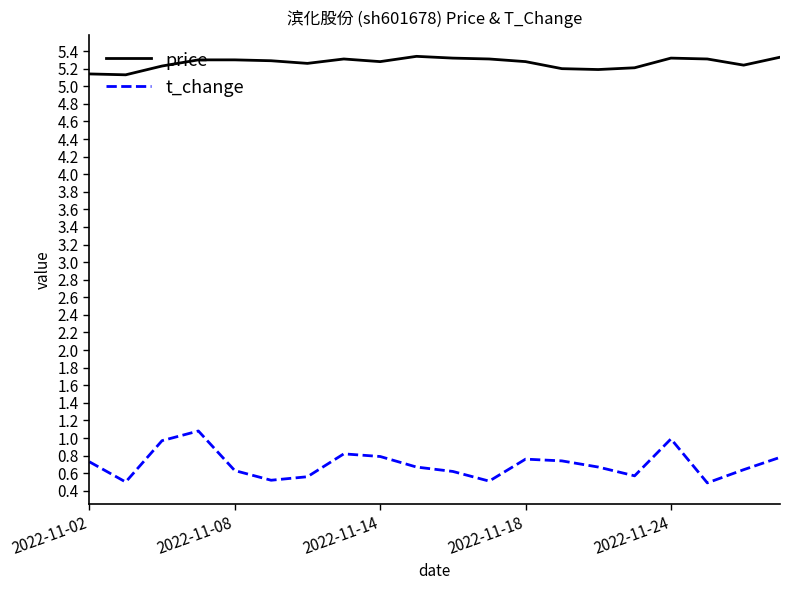

What is the maximum value shown in the chart?

5.3